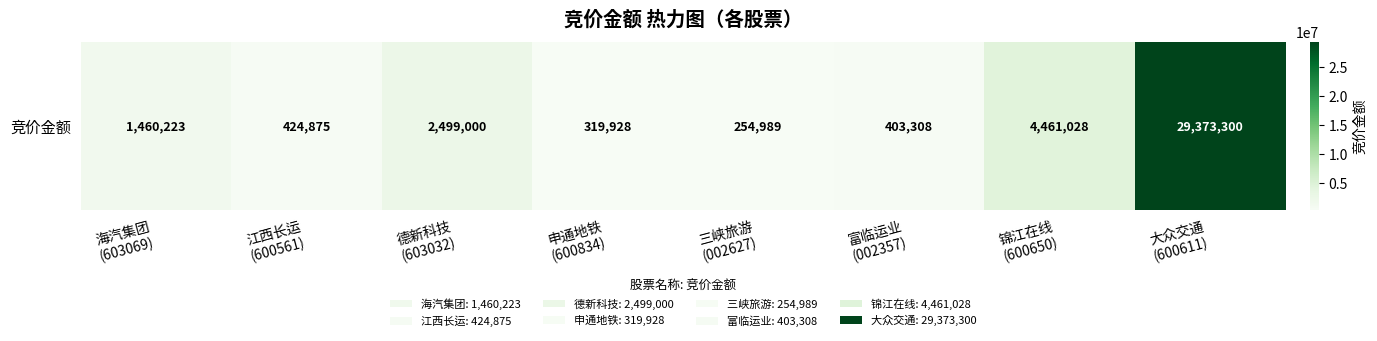

What is the difference between the values at 申通地铁
(600834) and 富临运业
(002357)?

83380